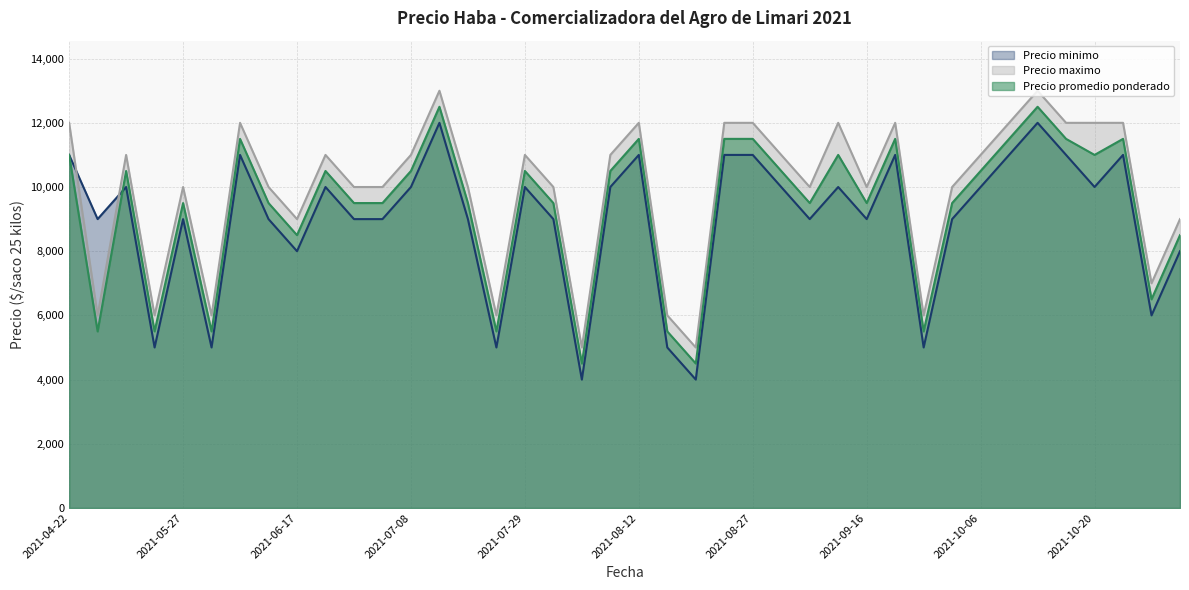

What is the label of the 21st point from the right?

2021-08-11